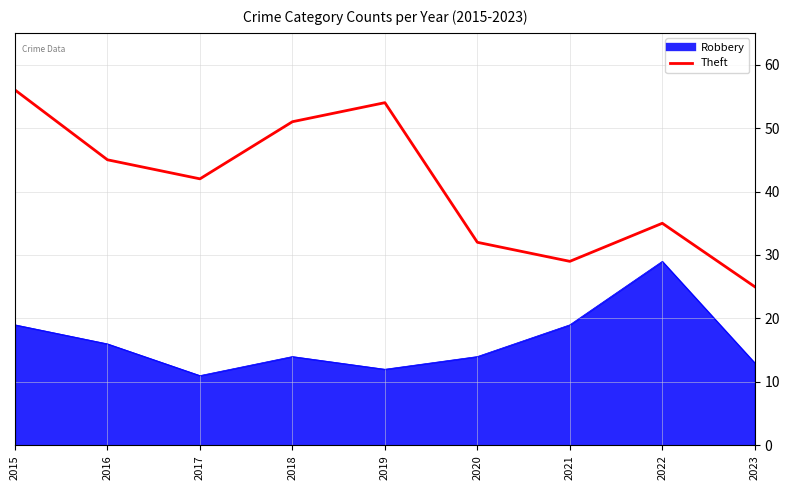

How many data points in Robbery are above 14?

4